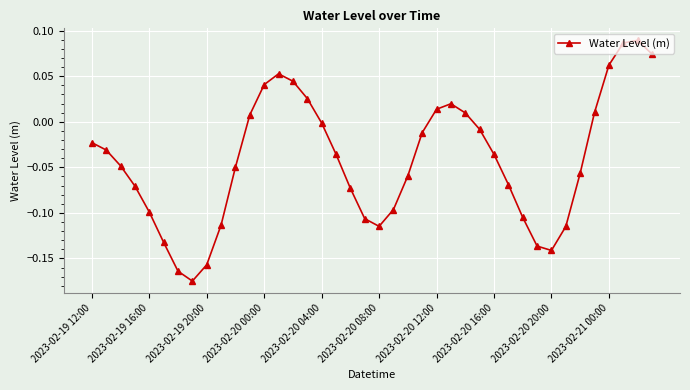

How many interior local peaks (higher than both neighbors) does the data have?

3